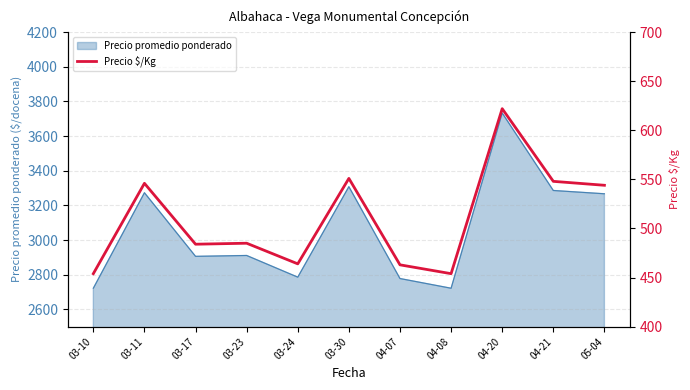

What is the average value?

510